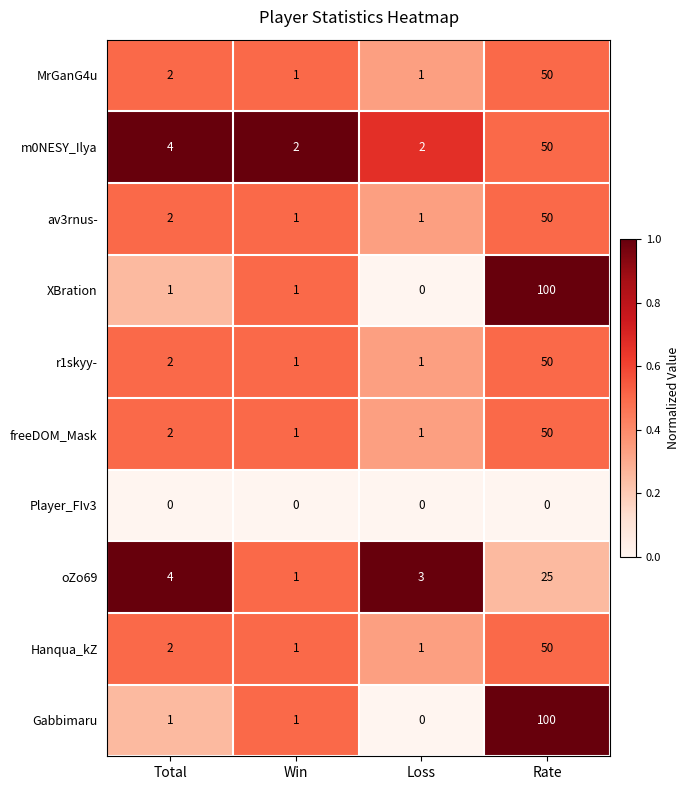

What is the total value across all series at Win?

10